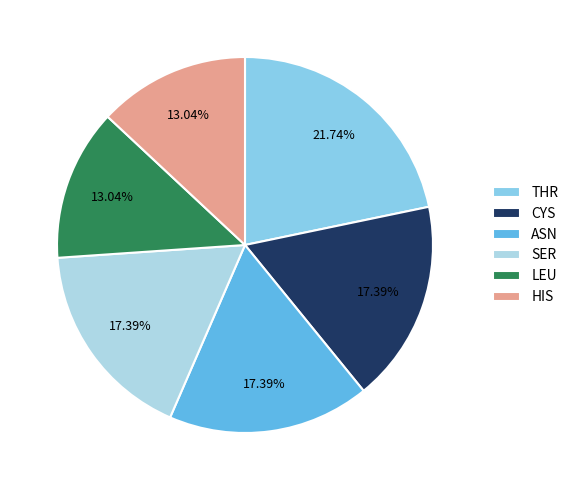

Is it true that THR is 13% of the pie?

False